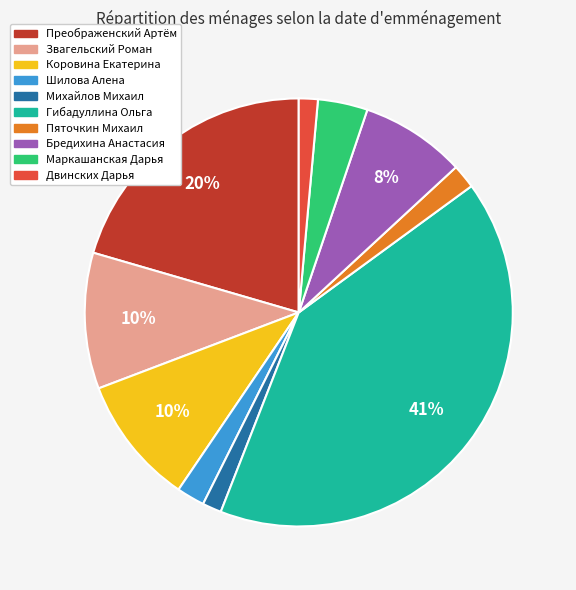

Is there a majority slice in this chart?

No